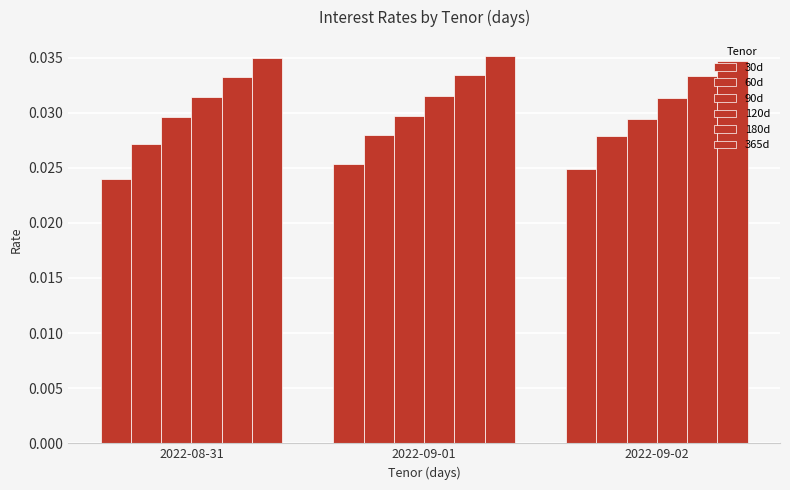

How many categories are shown in the chart?

3